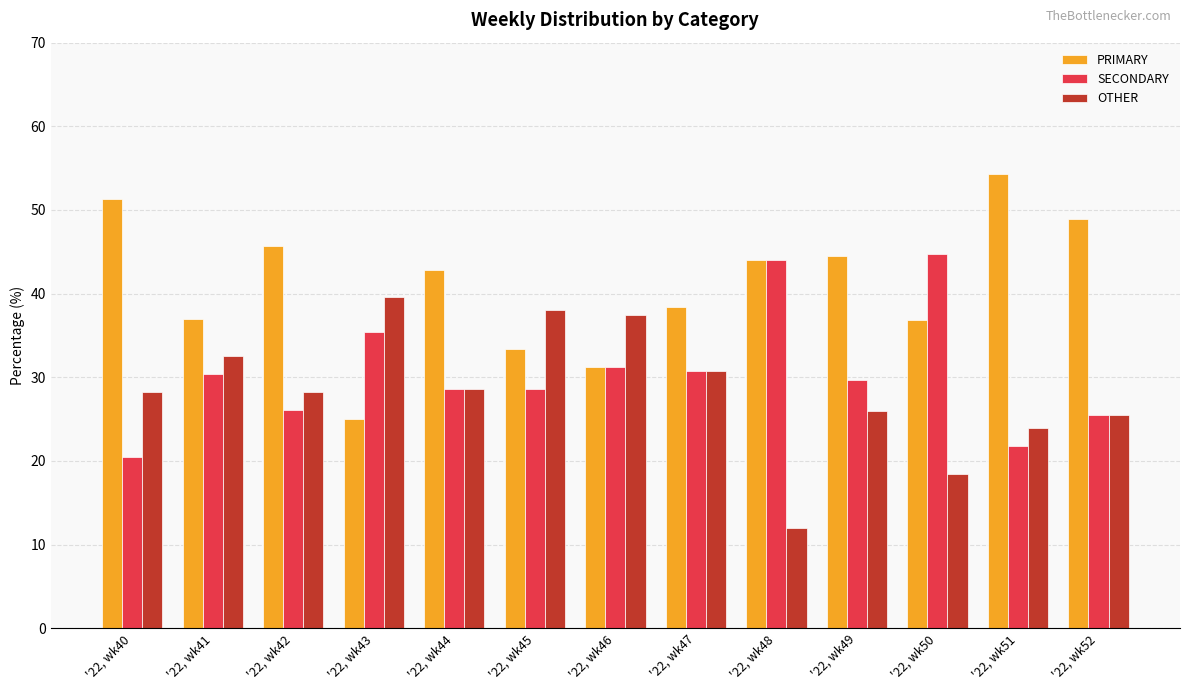

At which label does PRIMARY first exceed 42?

'22, wk40